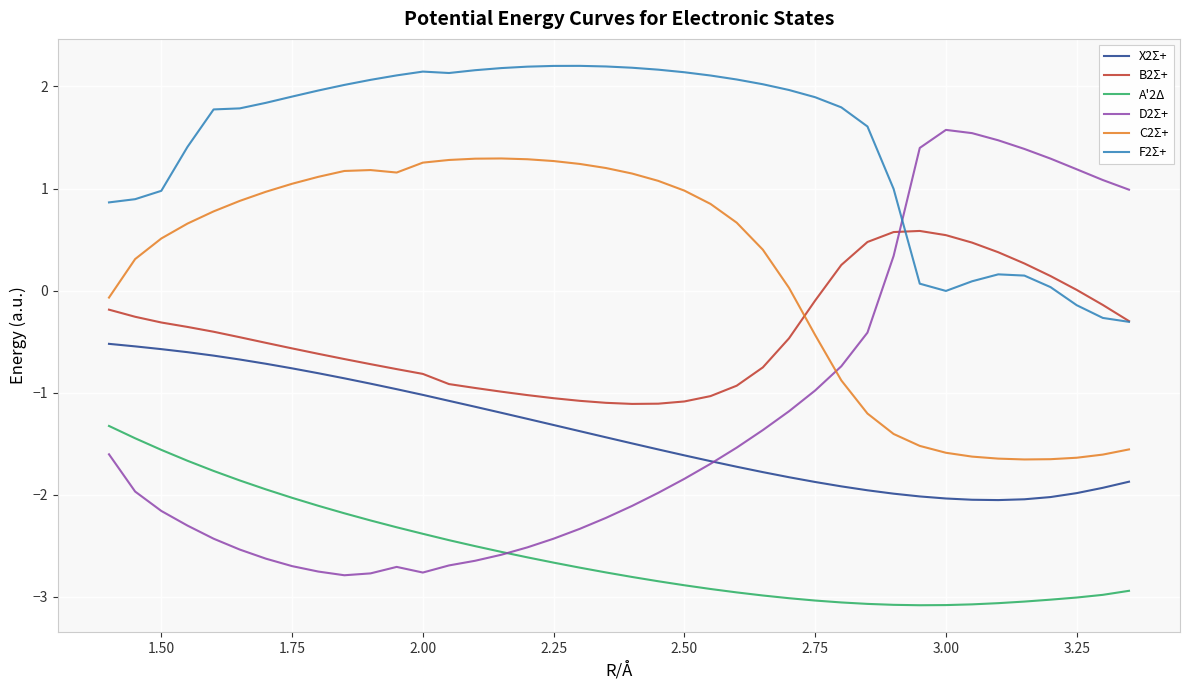

After their last crossing, which series has the higher values: D2Σ+ or F2Σ+?

D2Σ+